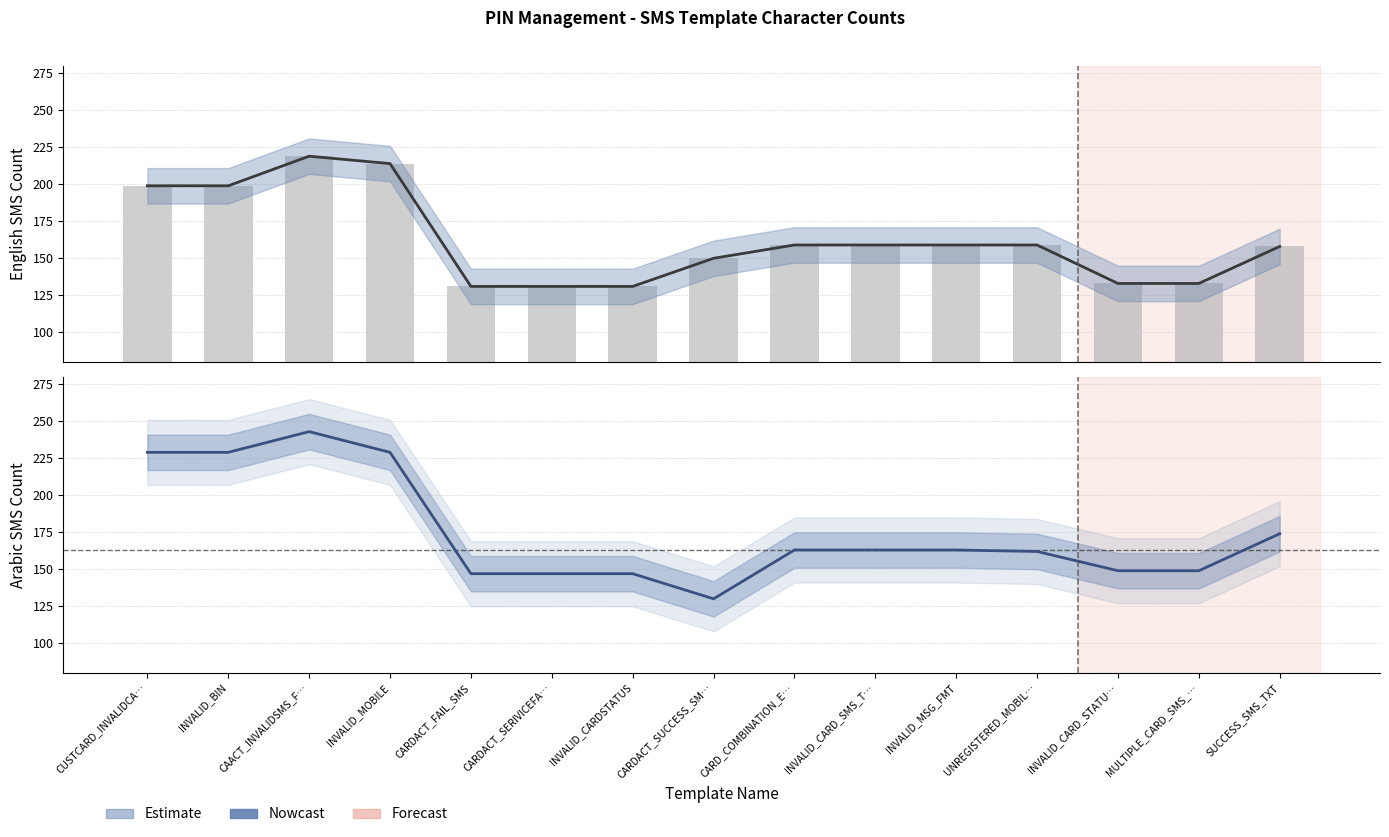

Count the number of categories in the chart.

15